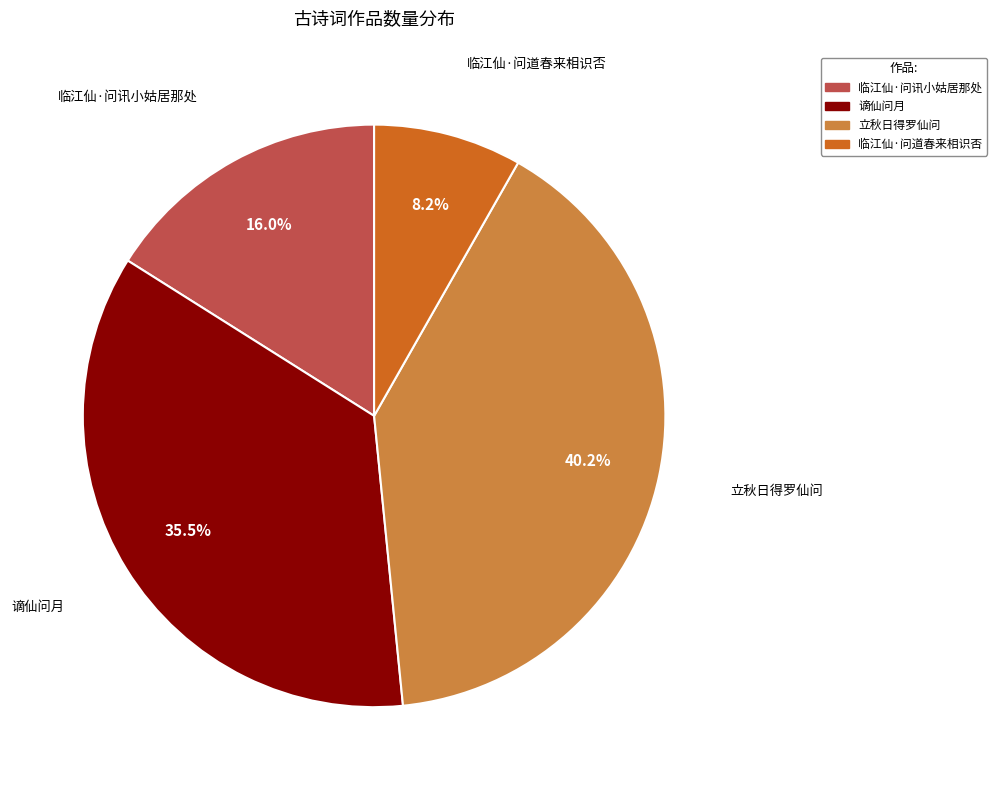

The 立秋日得罗仙问 slice represents 28% of the pie. True or false?

False